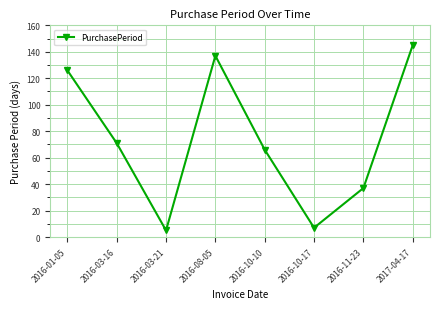

Reading right to left, list all the values displayed in this chart.

145	37	7	66	137	5	71	126